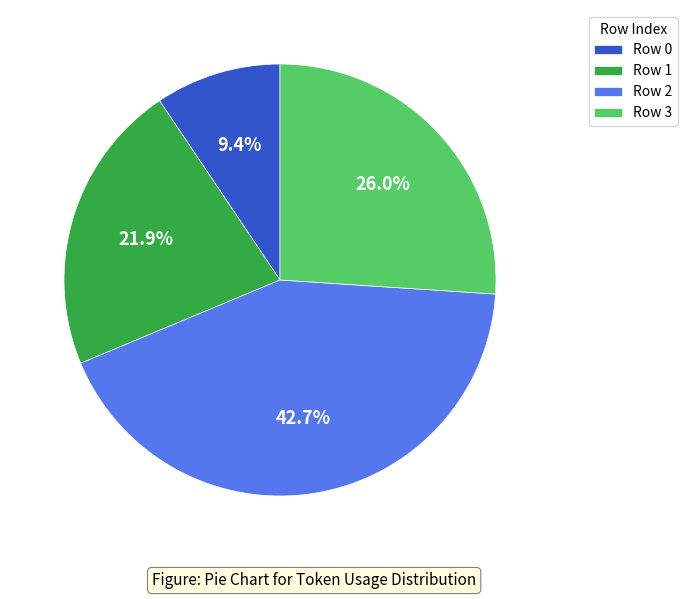

Does Row 0 represent more than half of the total?

No